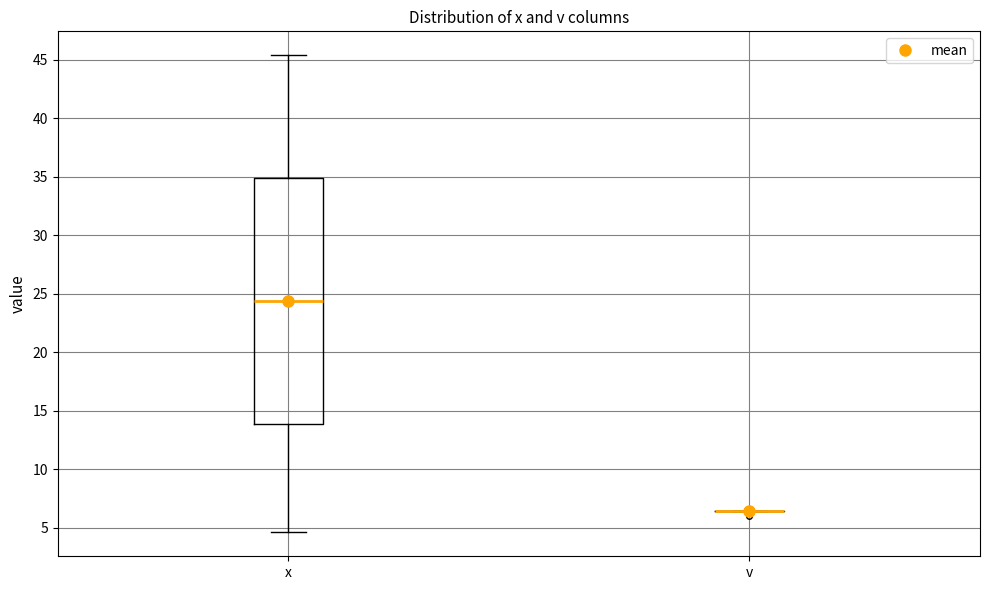

Reading left to right, transcribe this box plot: for each box, give where its median line is, the range the box spans, and where its two whiskers end, as read against the y-axis. The values are not printed on the chart, so give them approximately, as read against the axis.

x: median 24.5, box 14.0 to 35.0, whiskers 4.5 to 45.5
v: box collapsed to a line at 6.5, whiskers 6.5 to 6.5